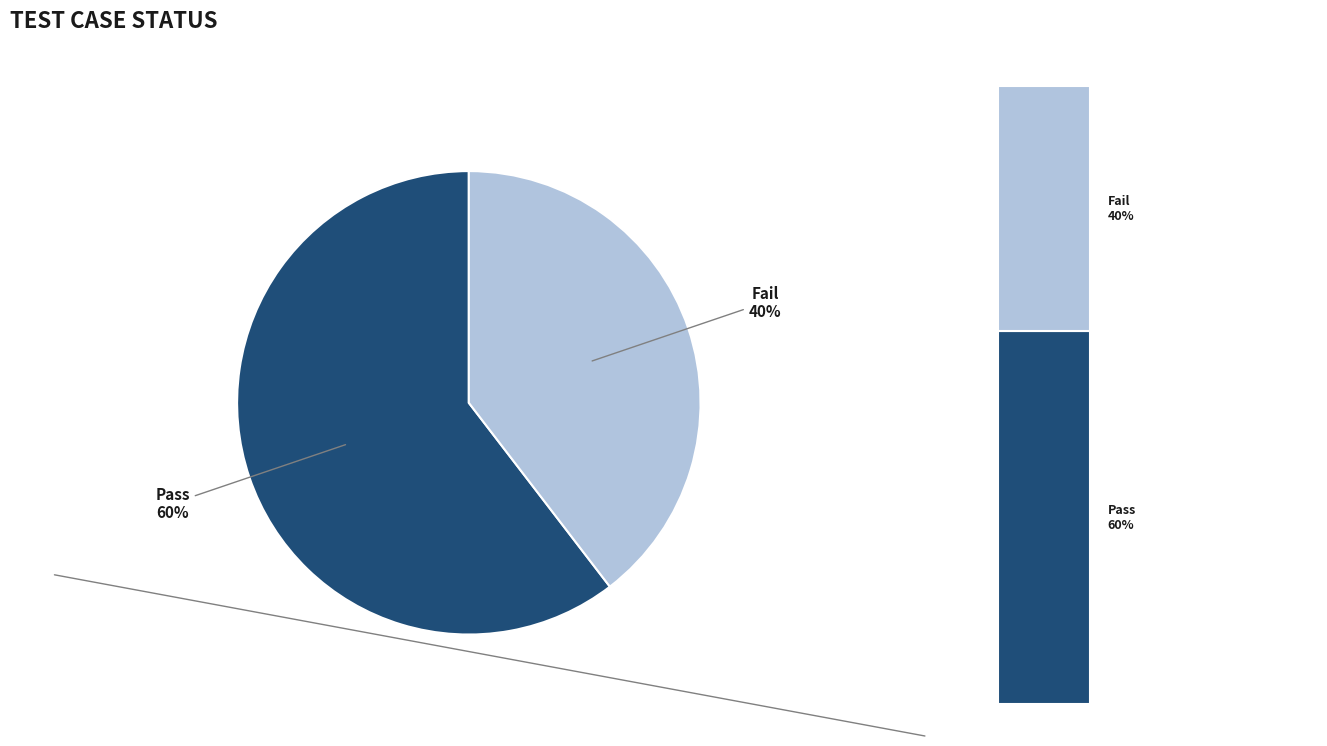

How much of the chart is everything except Fail?

60.4%